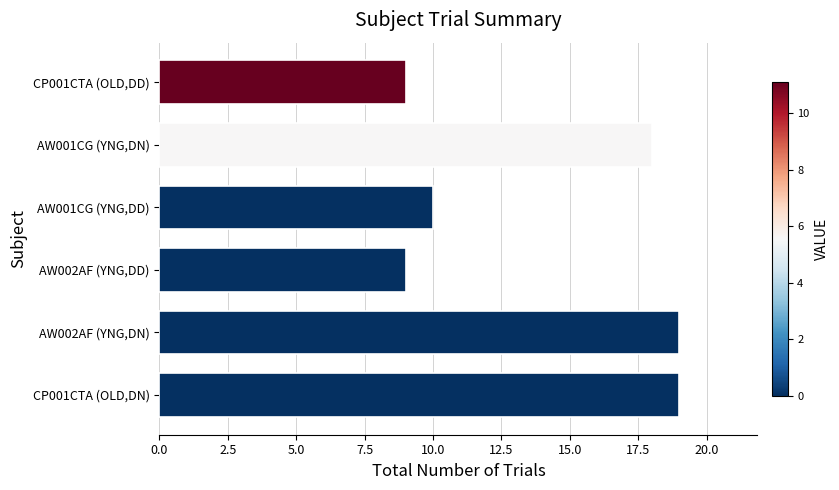

What is the sum of all values?

84